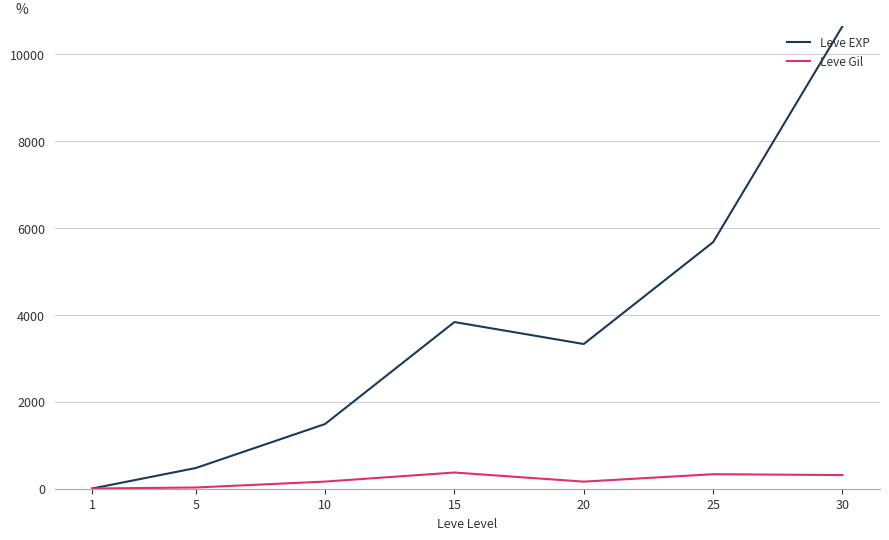

At which label does Leve EXP reach its minimum?

1